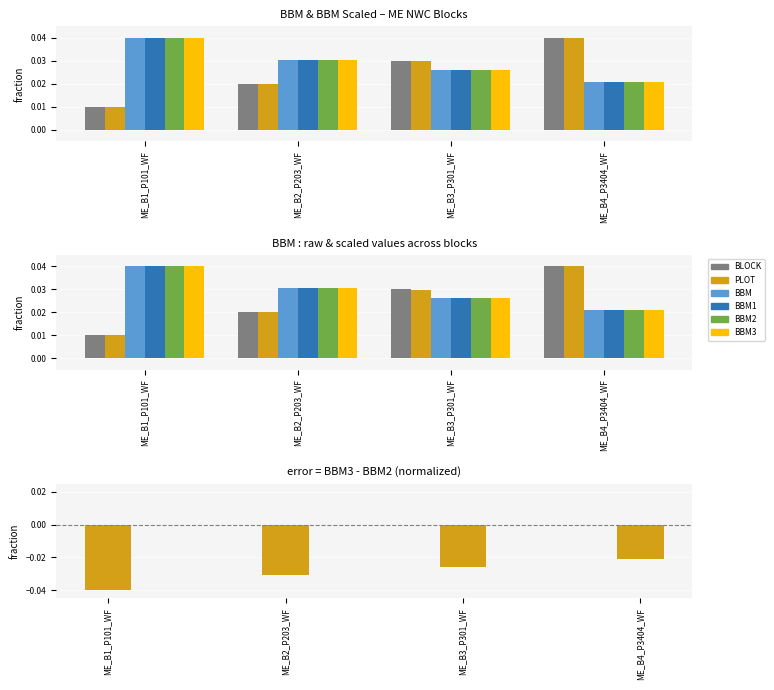

At which category is the sum across all series the highest?

ME_B4_P3404_WF